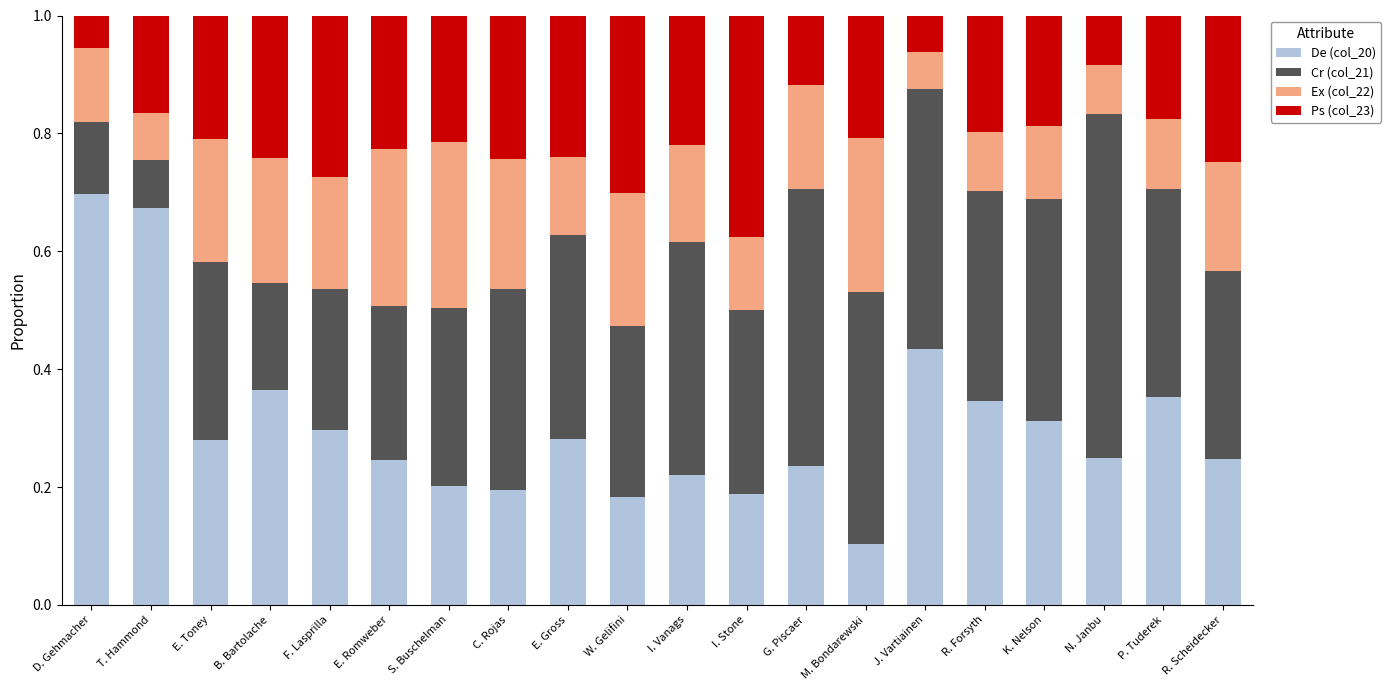

What are all the series names shown in the legend?

De (col_20), Cr (col_21), Ex (col_22), Ps (col_23)